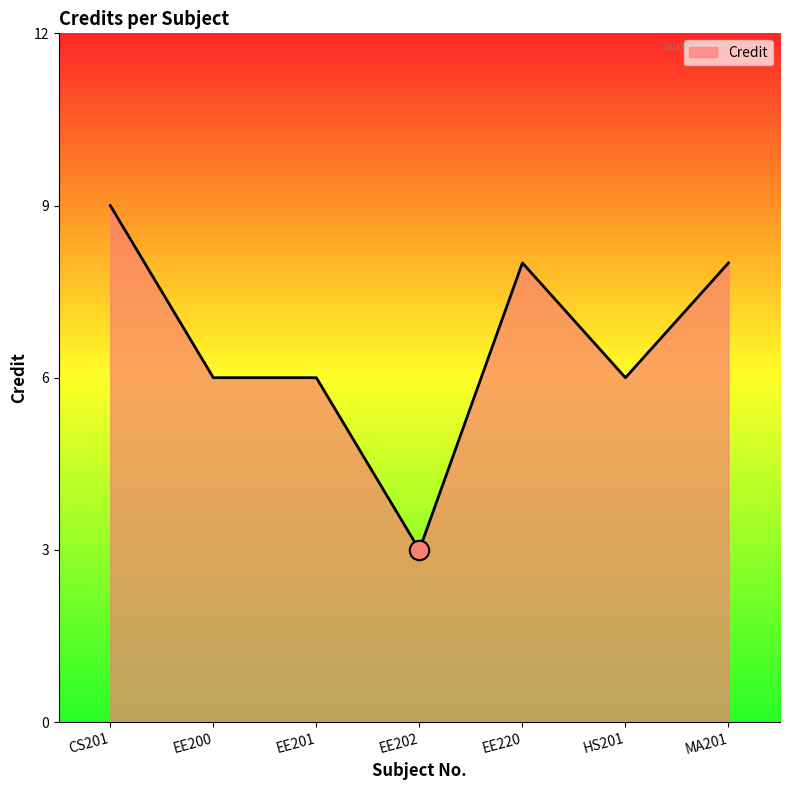

Reading left to right, what are all the values shown in this chart?

9	6	6	3	8	6	8